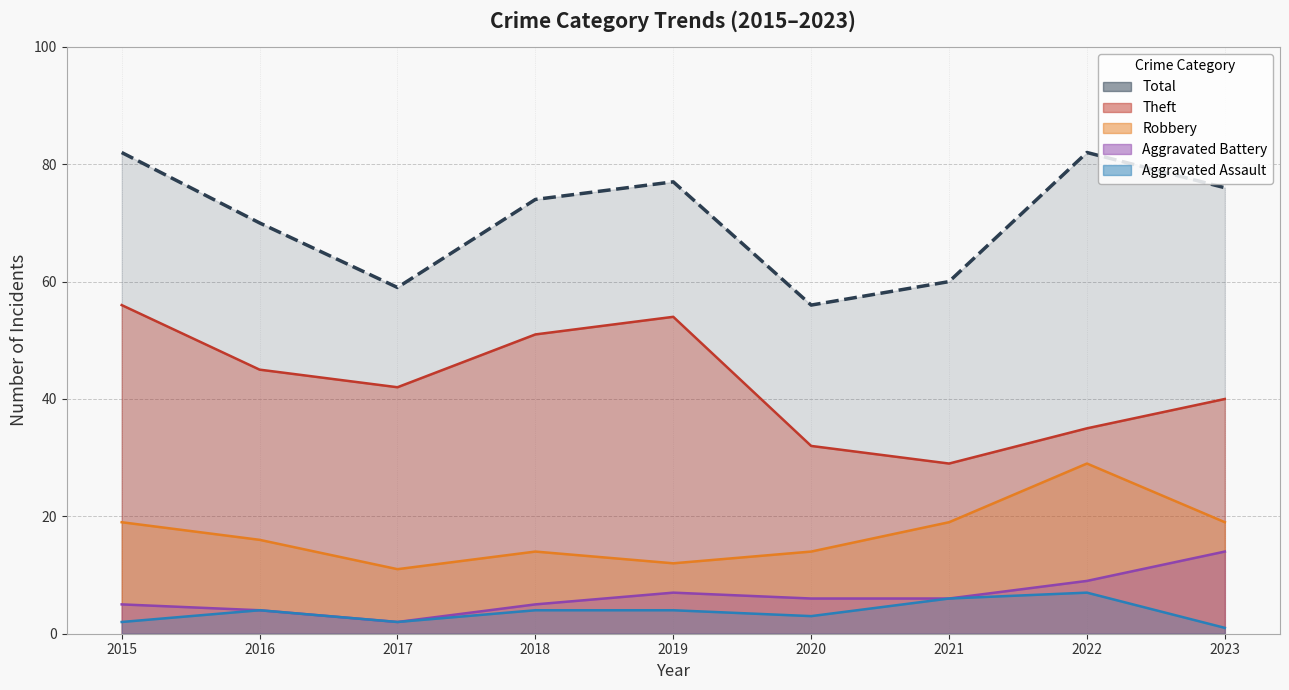

What is the difference between the highest and lowest values at 2017?

57